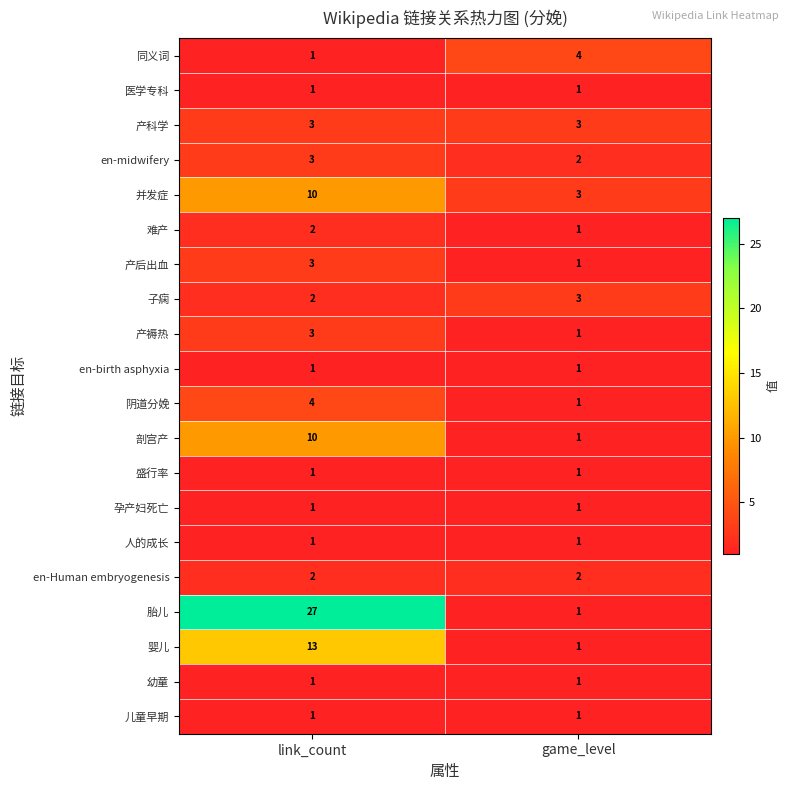

What is the total value across all series at game_level?

31